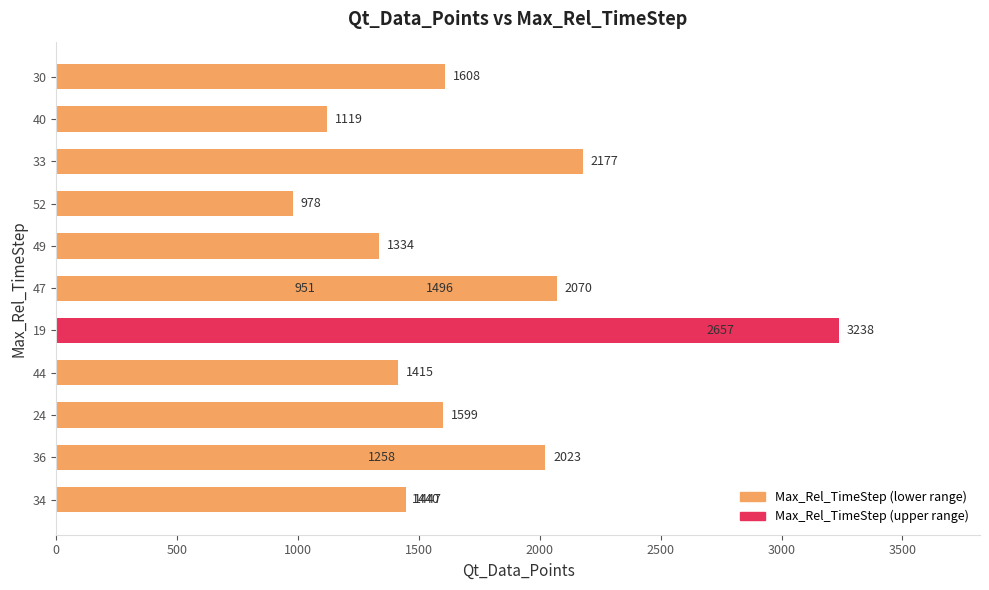

Reading left to right, what are all the values shown in this chart?

1447	2023	1599	1415	3238	1496	1334	1258	978	2177	1119	1440	951	2070	2657	1608